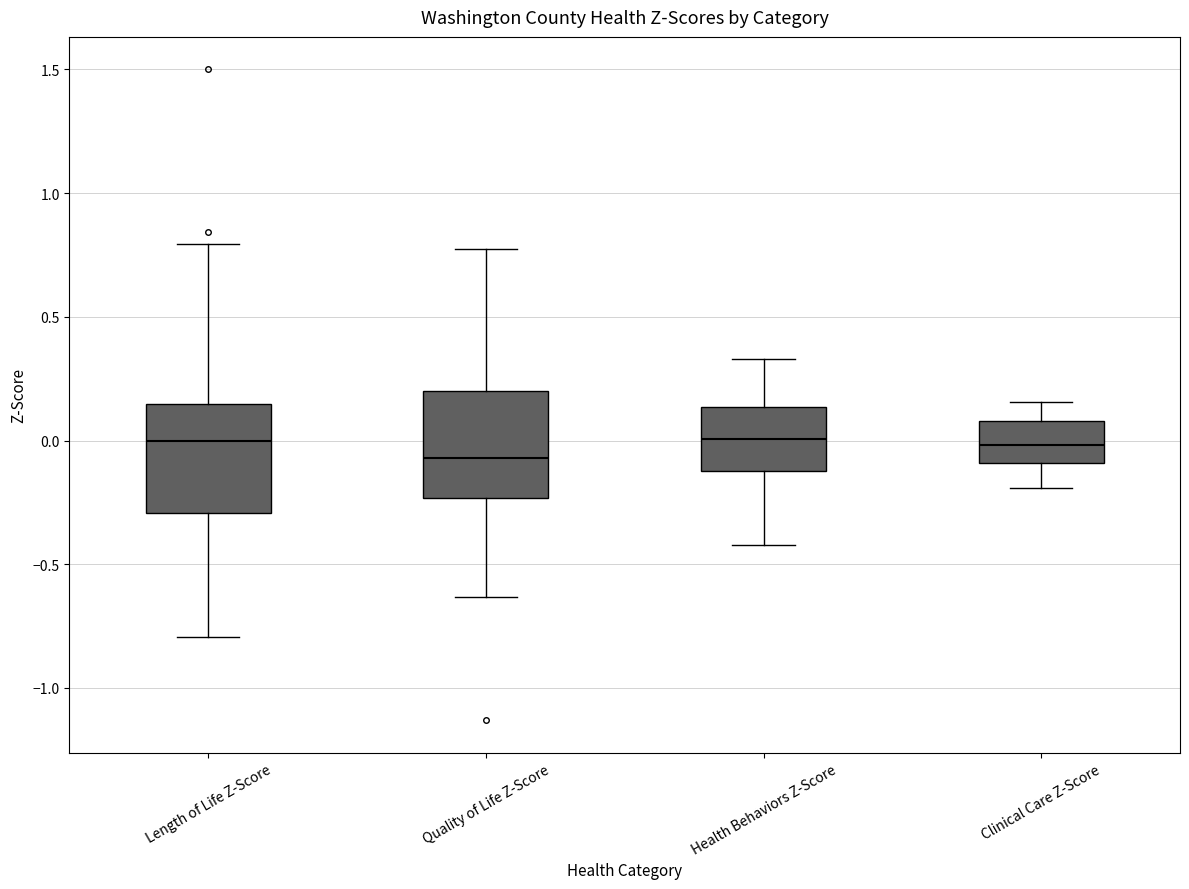

Reading left to right, transcribe this box plot: for each box, give where its median line is, the range the box spans, and where its two whiskers end, as read against the y-axis. The values are not printed on the chart, so give them approximately, as read against the axis.

Length of Life Z-Score: median 0.00, box -0.30 to 0.15, whiskers -0.80 to 0.80
Quality of Life Z-Score: median -0.05, box -0.25 to 0.20, whiskers -0.65 to 0.80
Health Behaviors Z-Score: median 0.00, box -0.10 to 0.15, whiskers -0.40 to 0.35
Clinical Care Z-Score: median 0.00, box -0.10 to 0.10, whiskers -0.20 to 0.15